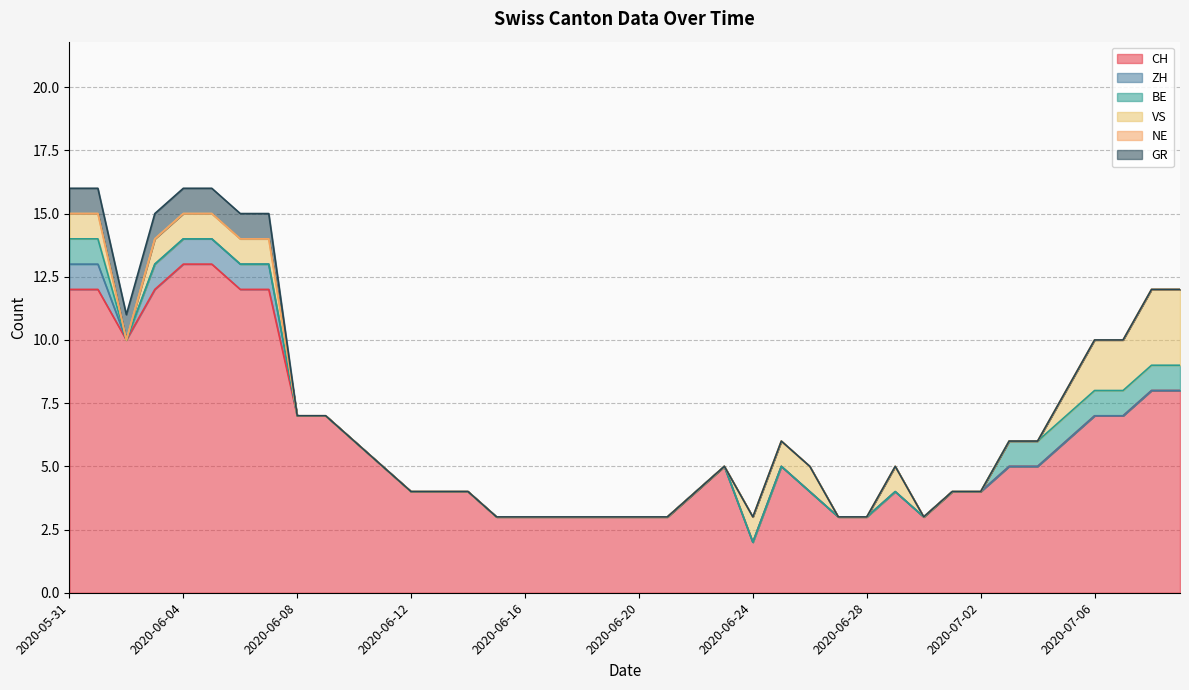

What is the difference between the maximum and minimum values in the VS series?

3